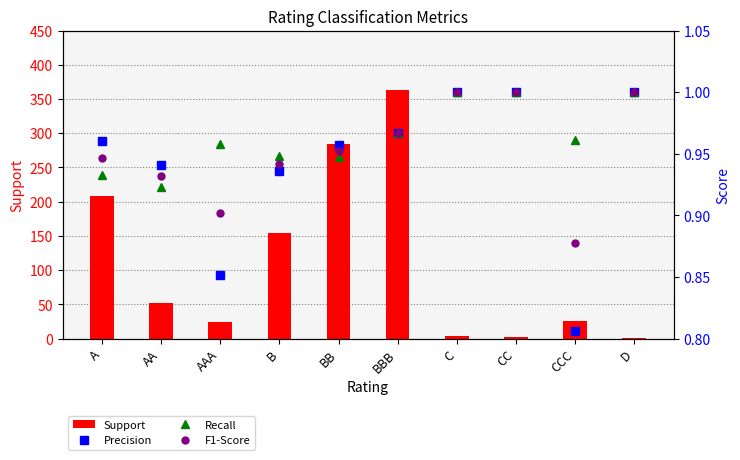

True or false: F1-Score has a value of 0.3 at BBB.

False